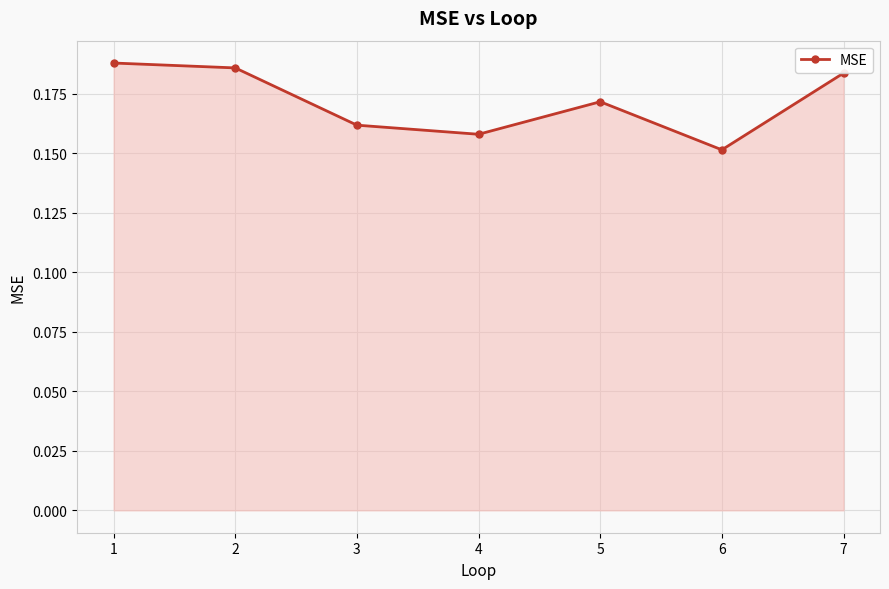

Is it true that the value at 4 is 0.1?

False